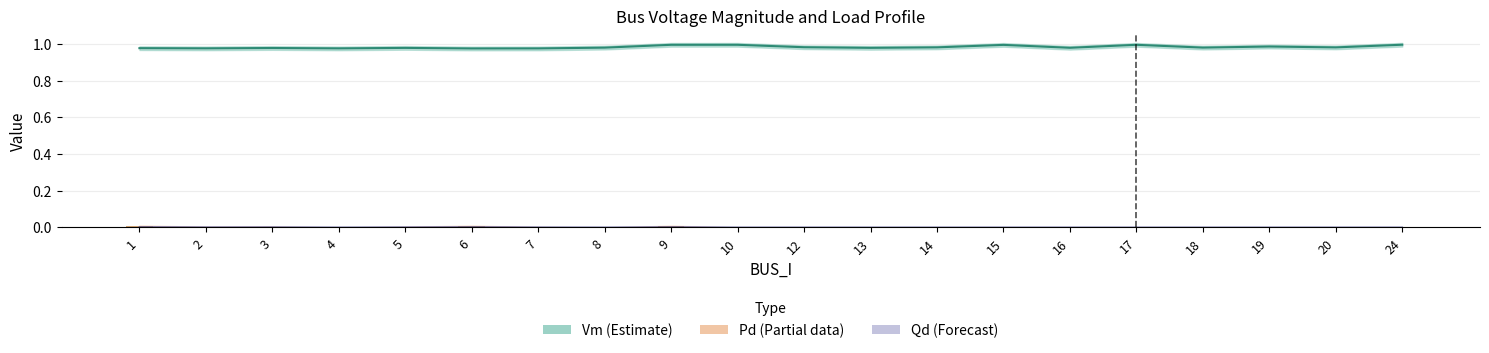

What is the value of the Vm (Estimate) bar at the 7th from the left?

1.0